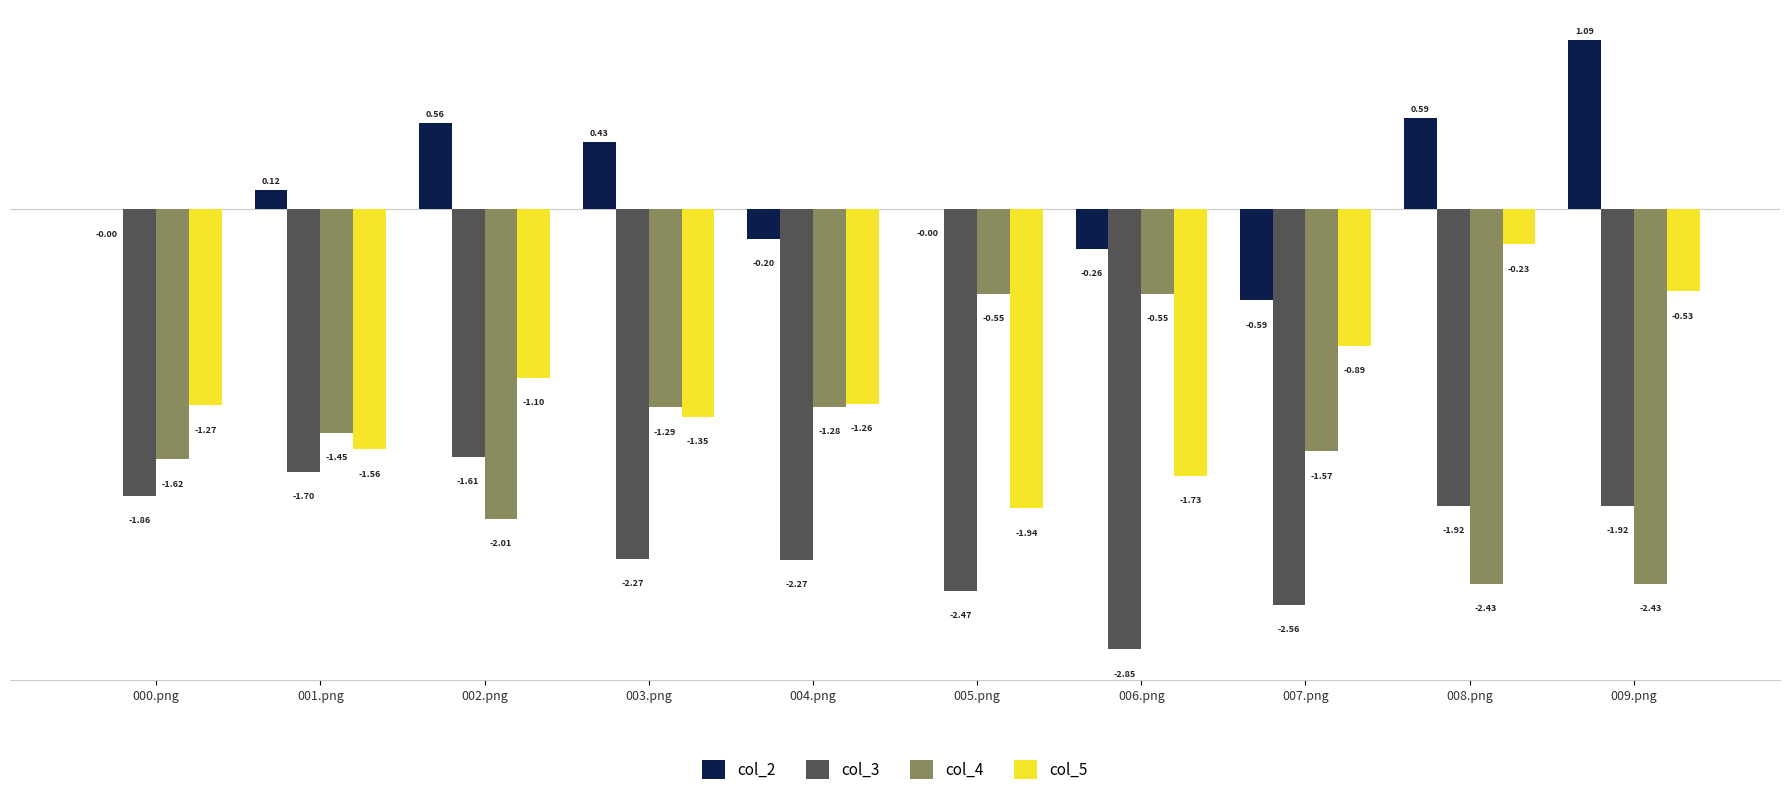

At which category is the sum across all series the highest?

009.png